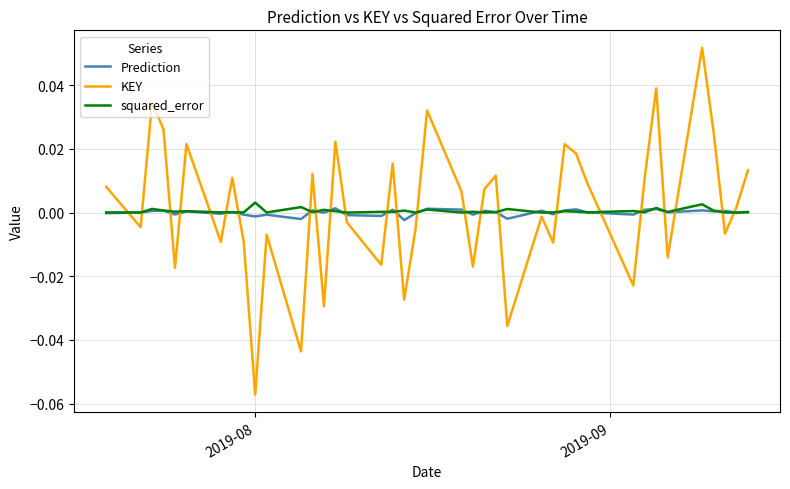

Which series ends up on top after the final intersection of KEY and Prediction?

KEY